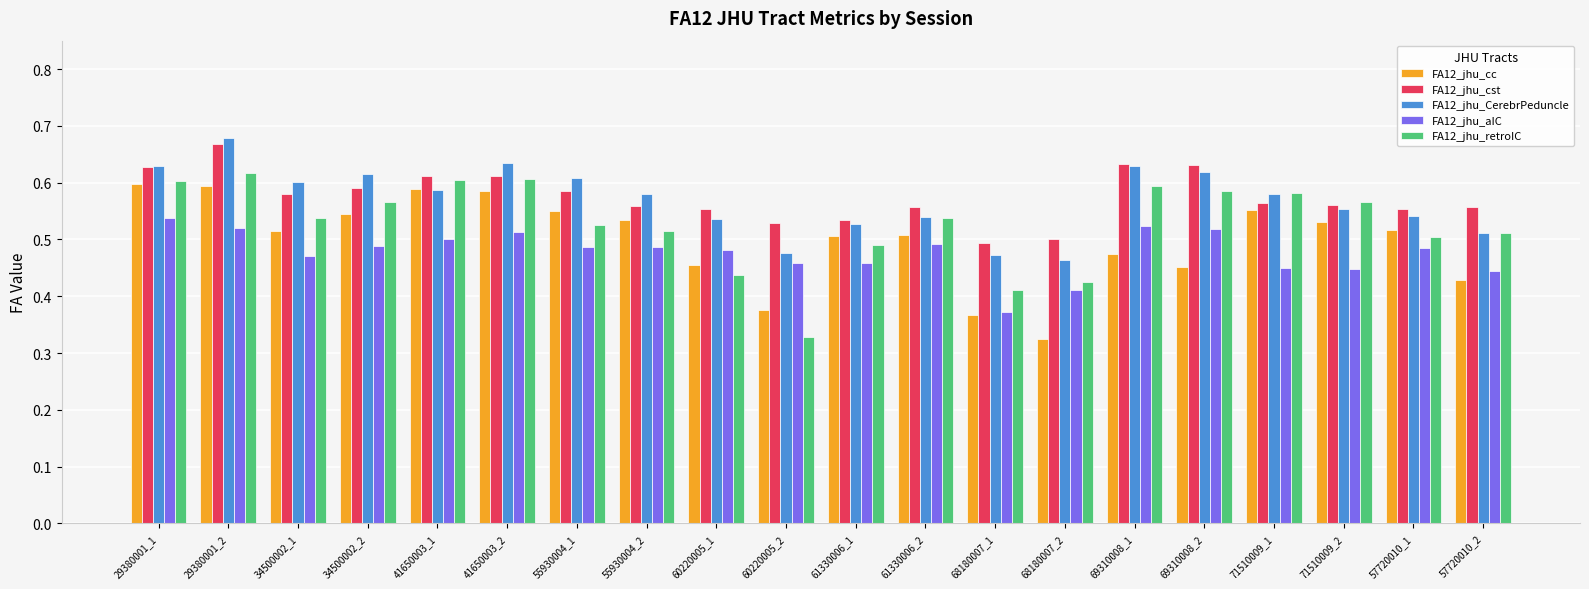

What is the difference between the second highest and second lowest values in the FA12_jhu_CerebrPeduncle series?

0.2